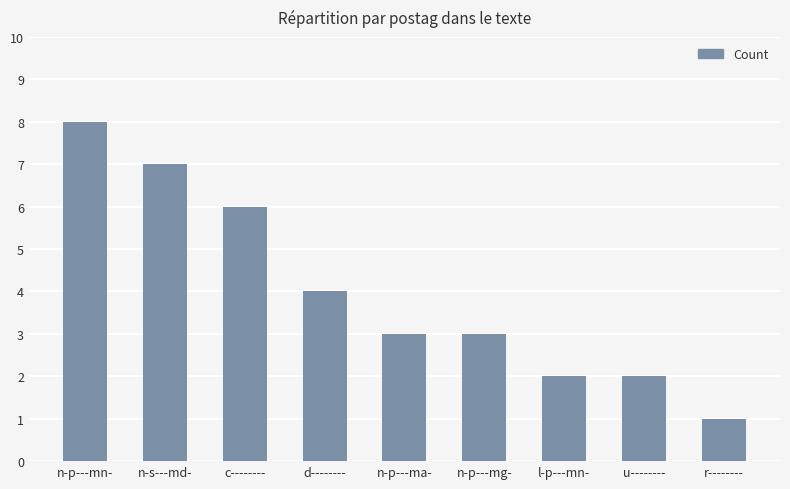

What is the minimum value shown in the chart?

1